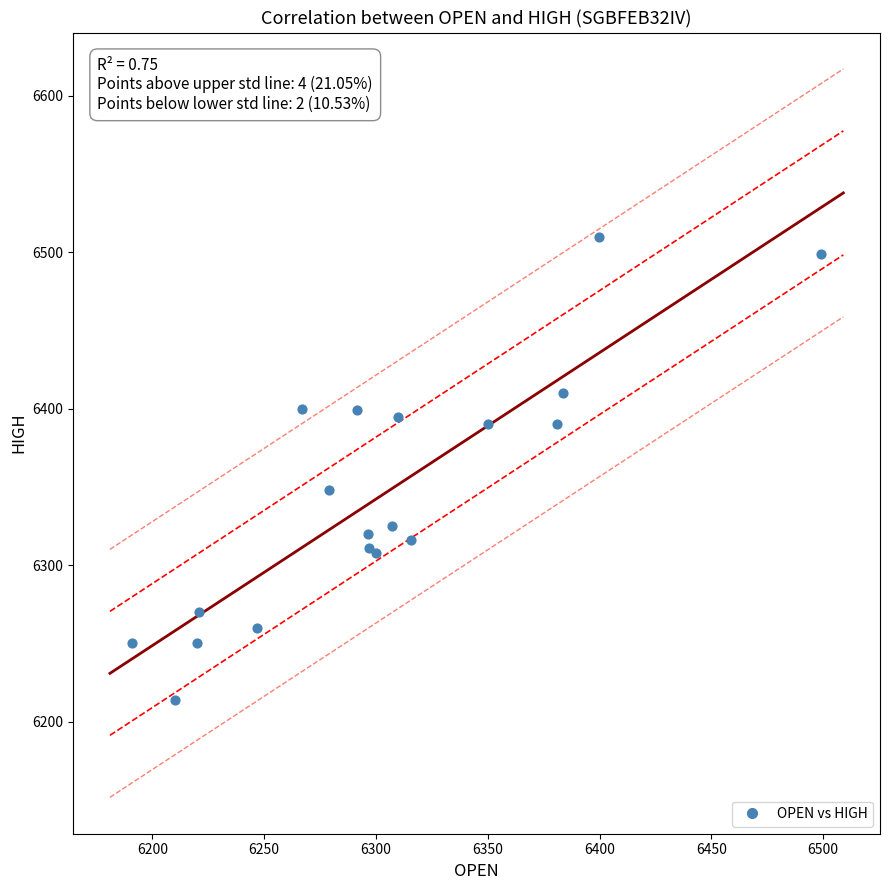

What Y value in the scatter plot is closest to 6362?

6348.0